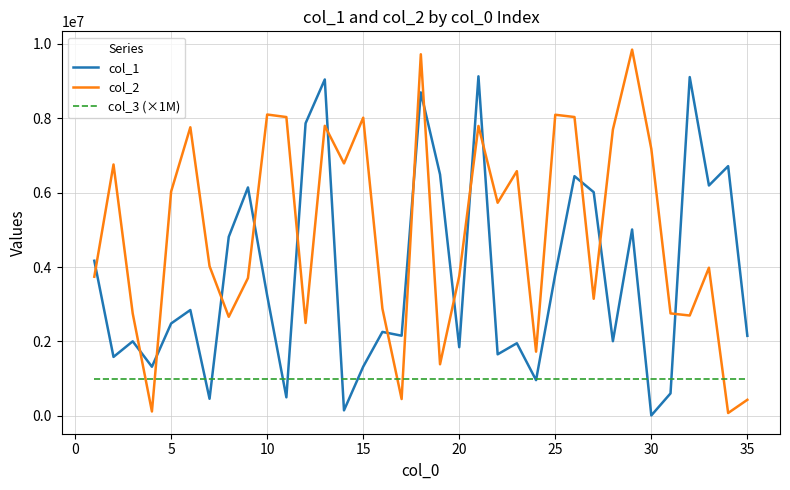

List the series in order of their peak value, highest first.

col_2, col_1, col_3 (×1M)